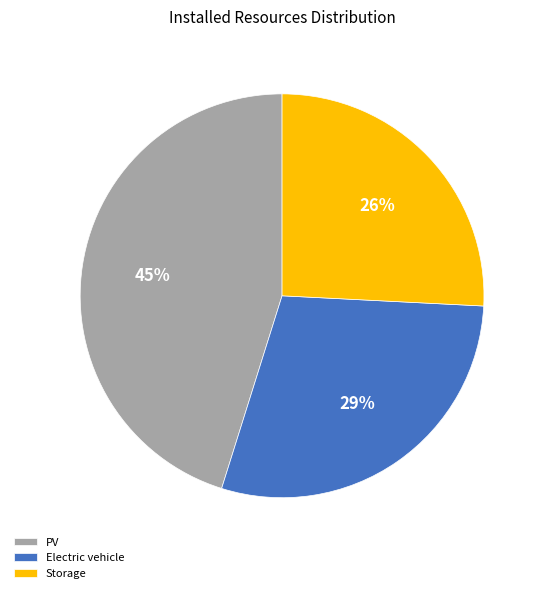

To the nearest percent, what is the average slice percentage?

33%